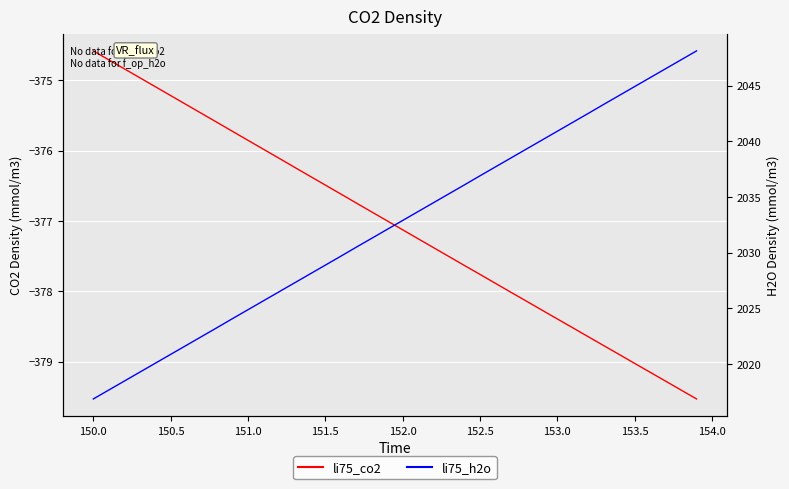

Is the value of li75_co2 at 34 greater than the value of li75_h2o at 14?

No